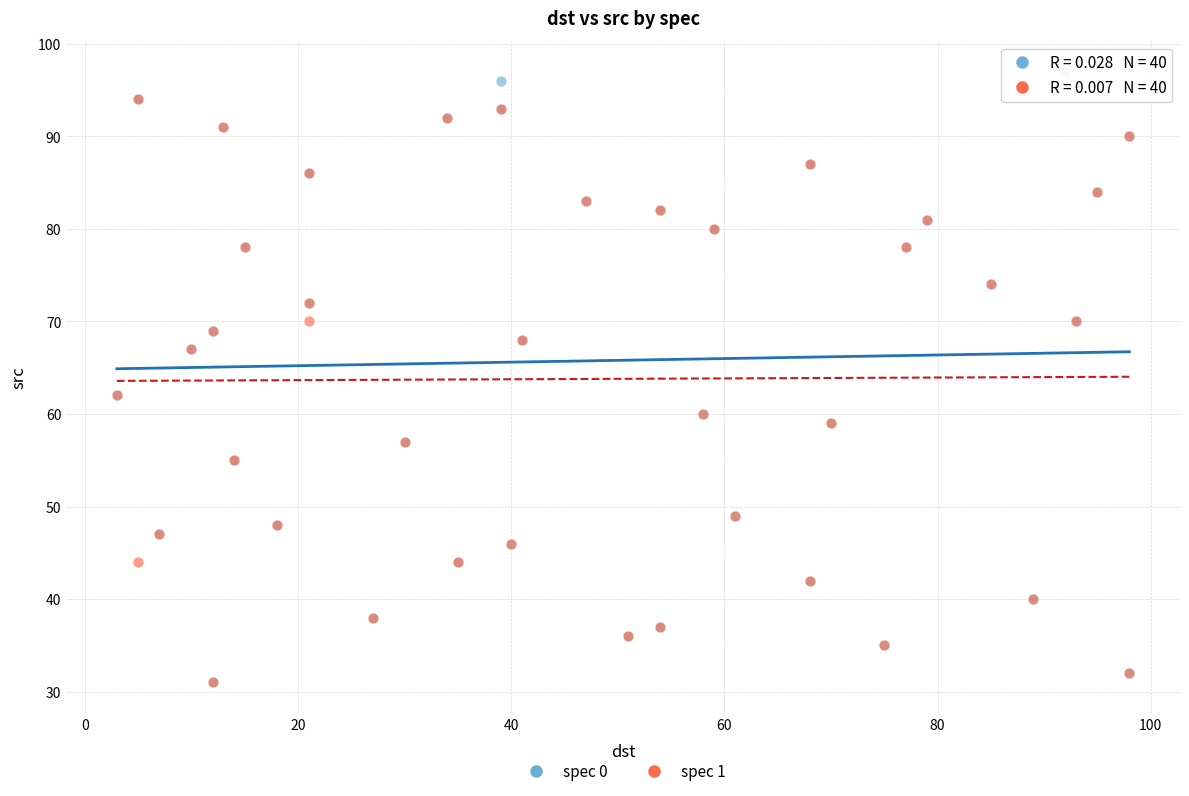

Which series reaches the maximum Y coordinate?

spec 0